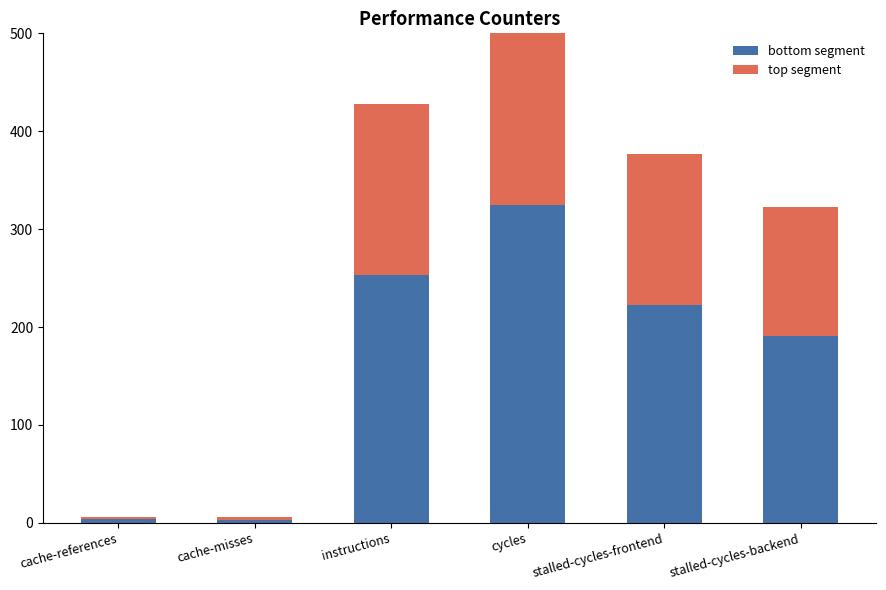

What is the greatest value displayed?

325.0